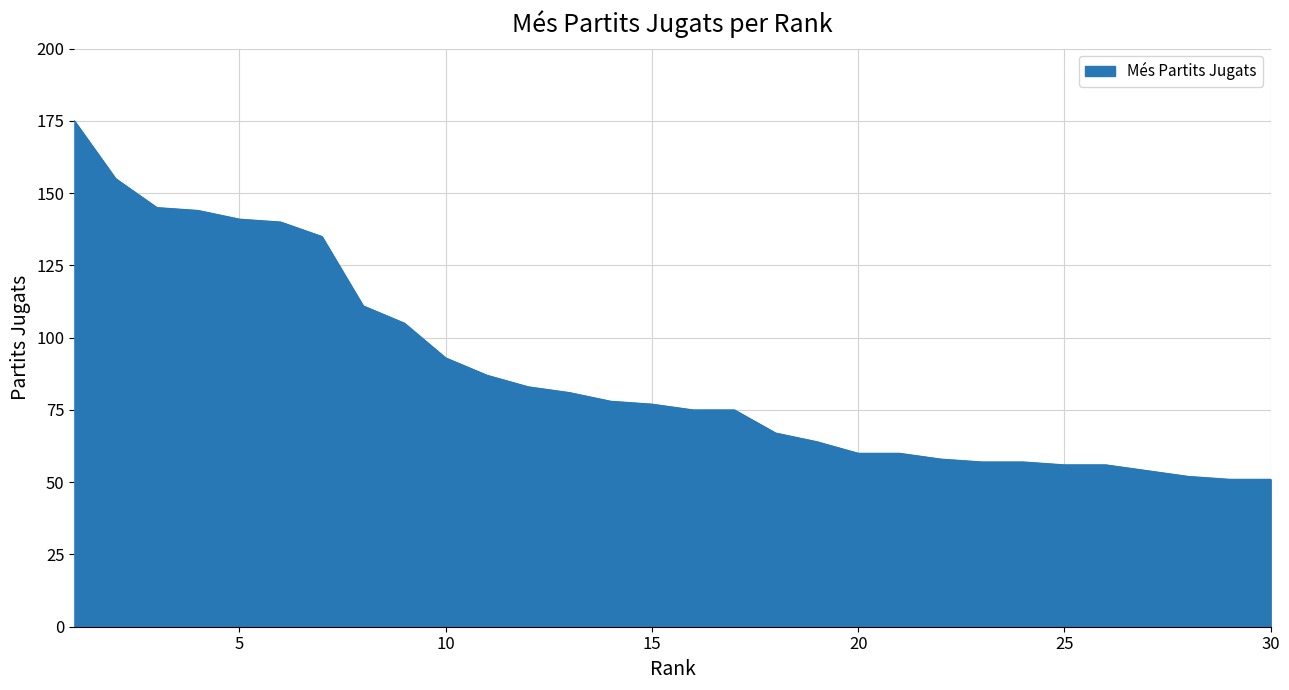

What is the greatest value displayed?

175